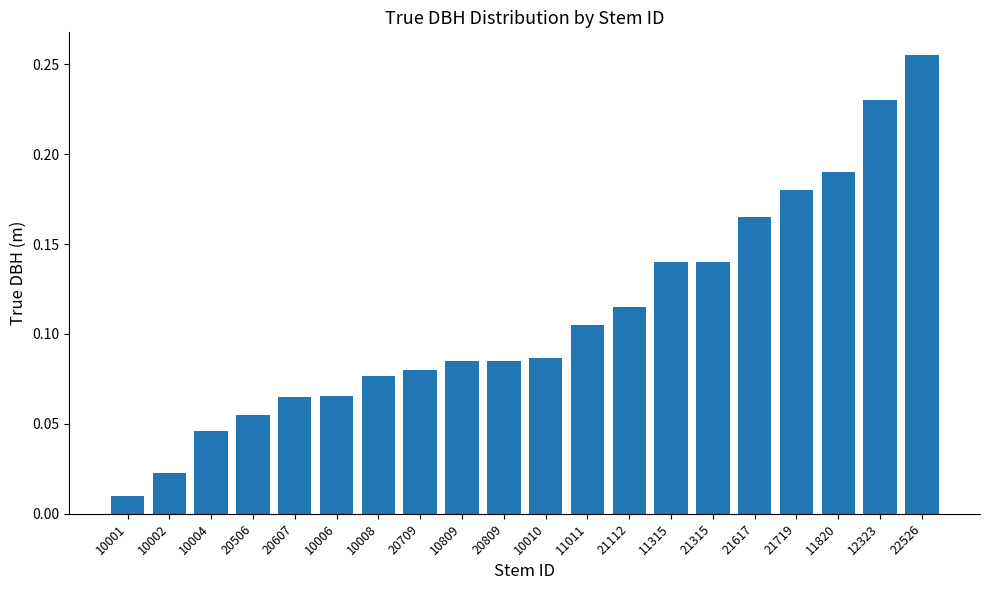

Which has a higher value, 21112 or 21315?

21315